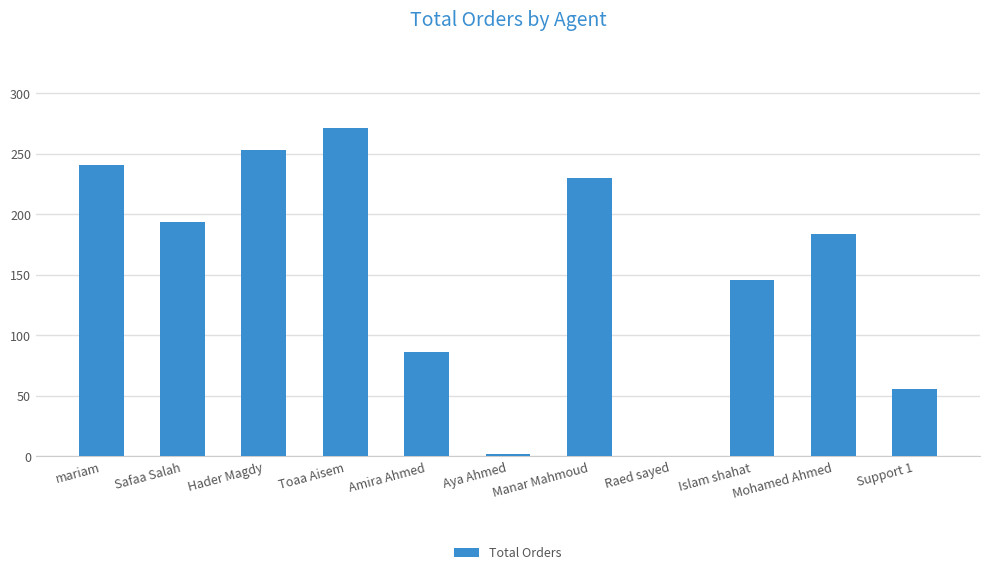

What is the difference between the values at Mohamed Ahmed and Manar Mahmoud?

46